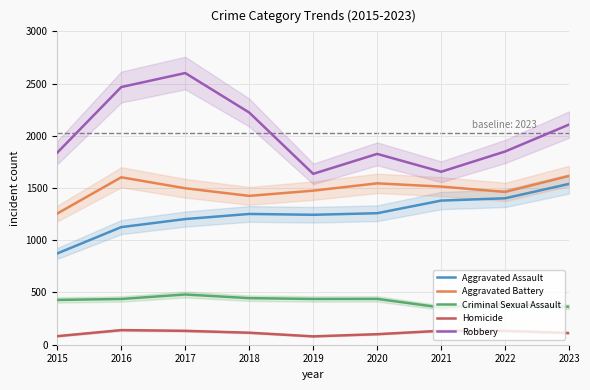

What is the average value of the Homicide series?

114